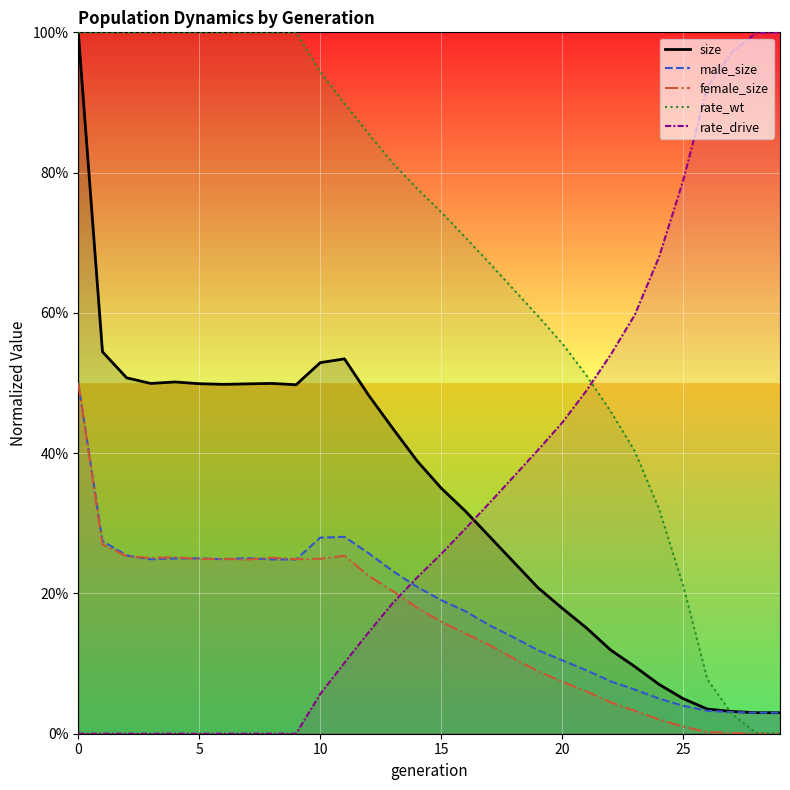

Reading right to left, what are all the values shown in this chart?

size: 0.0	0.0	0.0	0.0	0.0	0.1	0.1	0.1	0.2	0.2	0.2	0.2	0.3	0.3	0.4	0.4	0.4	0.5	0.5	0.5	0.5	0.5	0.5	0.5	0.5	0.5	0.5	0.5	0.5	1.0
male_size: 0.0	0.0	0.0	0.0	0.0	0.1	0.1	0.1	0.1	0.1	0.1	0.1	0.2	0.2	0.2	0.2	0.2	0.3	0.3	0.3	0.2	0.2	0.3	0.2	0.2	0.2	0.2	0.3	0.3	0.5
female_size: 0.0	0.0	0.0	0.0	0.0	0.0	0.0	0.0	0.1	0.1	0.1	0.1	0.1	0.1	0.2	0.2	0.2	0.2	0.3	0.2	0.2	0.3	0.2	0.2	0.2	0.3	0.3	0.3	0.3	0.5
rate_wt: 0.0	0.0	0.0	0.1	0.2	0.3	0.4	0.5	0.5	0.6	0.6	0.6	0.7	0.7	0.7	0.8	0.8	0.9	0.9	0.9	1.0	1.0	1.0	1.0	1.0	1.0	1.0	1.0	1.0	1.0
rate_drive: 1.0	1.0	1.0	0.9	0.8	0.7	0.6	0.5	0.5	0.4	0.4	0.4	0.3	0.3	0.3	0.2	0.2	0.1	0.1	0.1	0.0	0.0	0.0	0.0	0.0	0.0	0.0	0.0	0.0	0.0